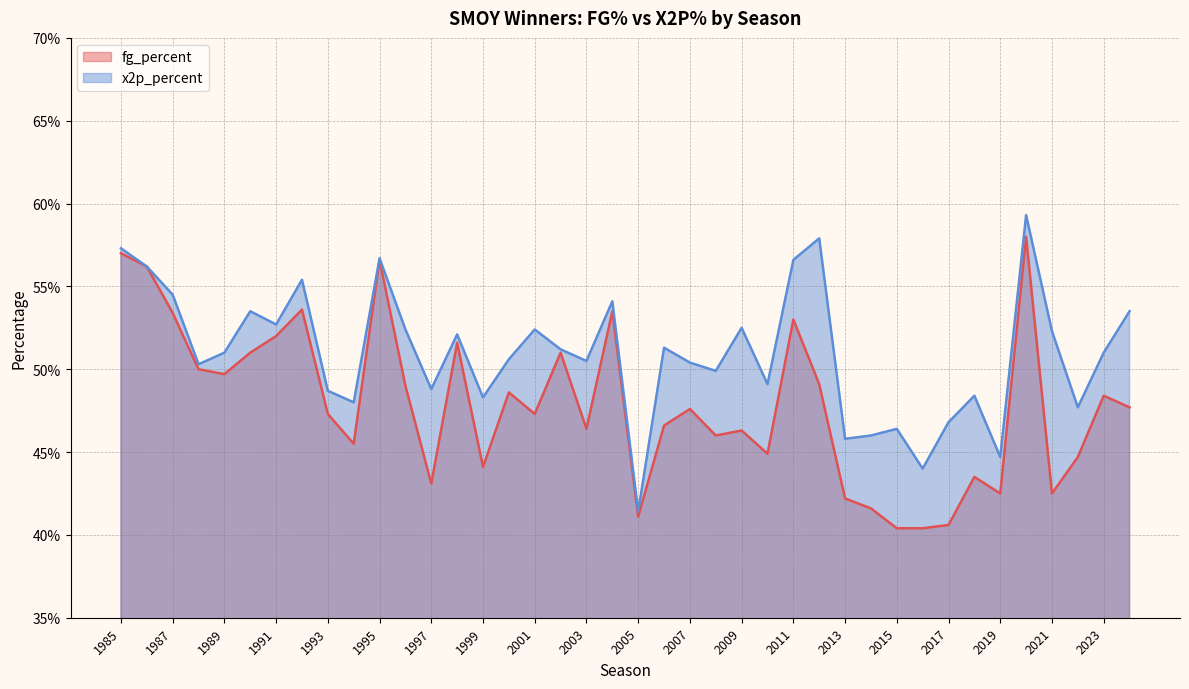

Is it true that x2p_percent equals 0.5 at 1996?

True